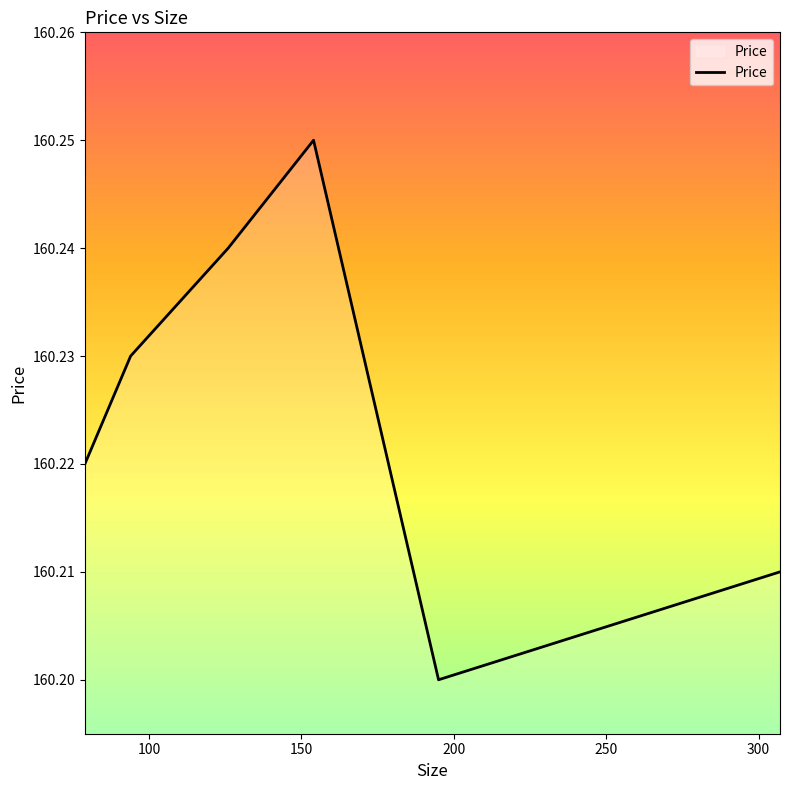

Count the values in the range 160 to 161.

6